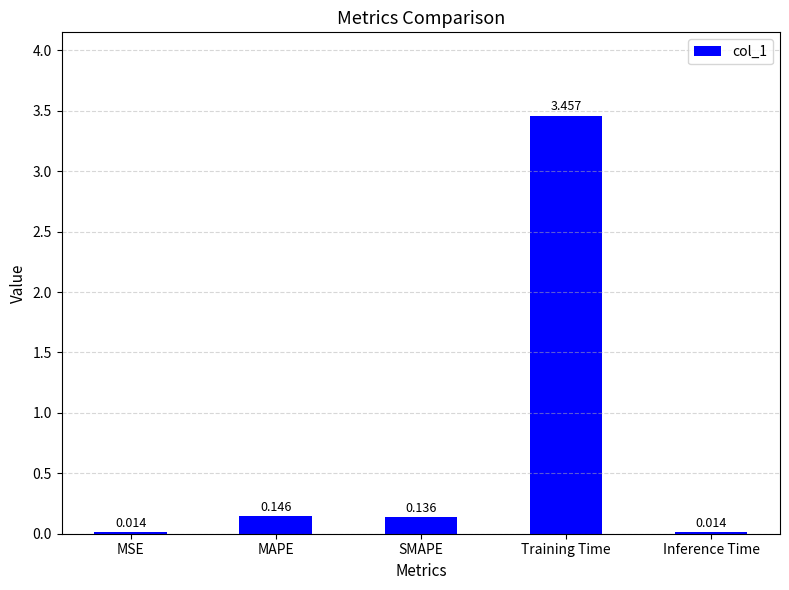

What is the label of the 5th bar from the right?

MSE